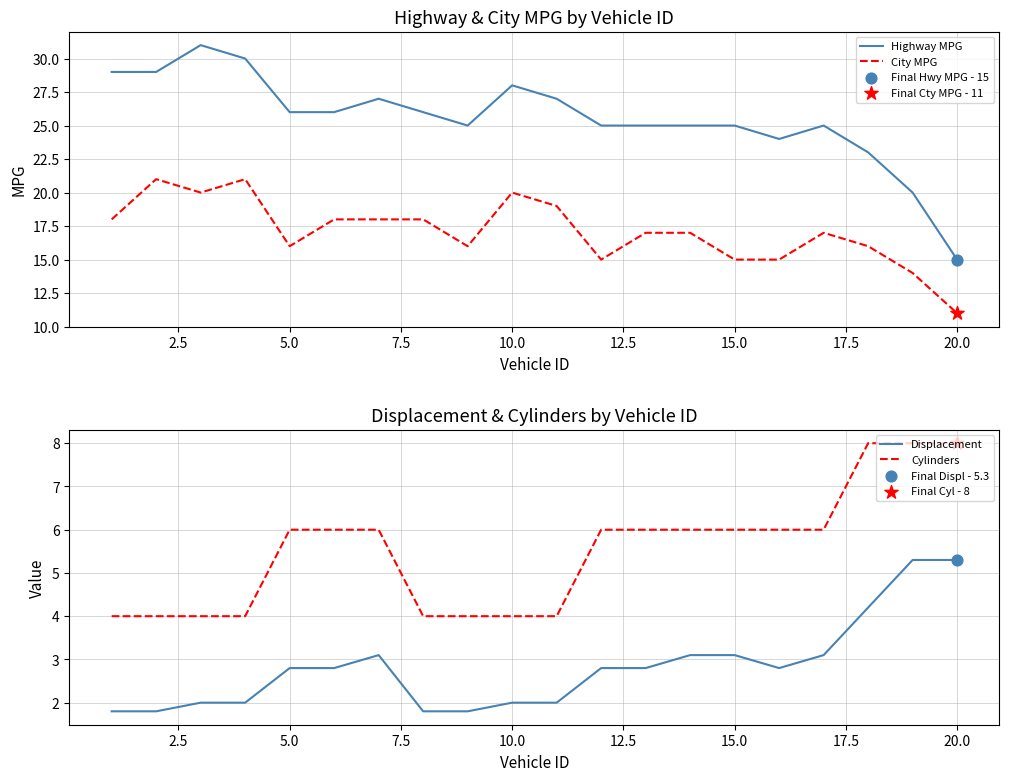

Which series has the largest Y range (max minus min)?

Highway MPG